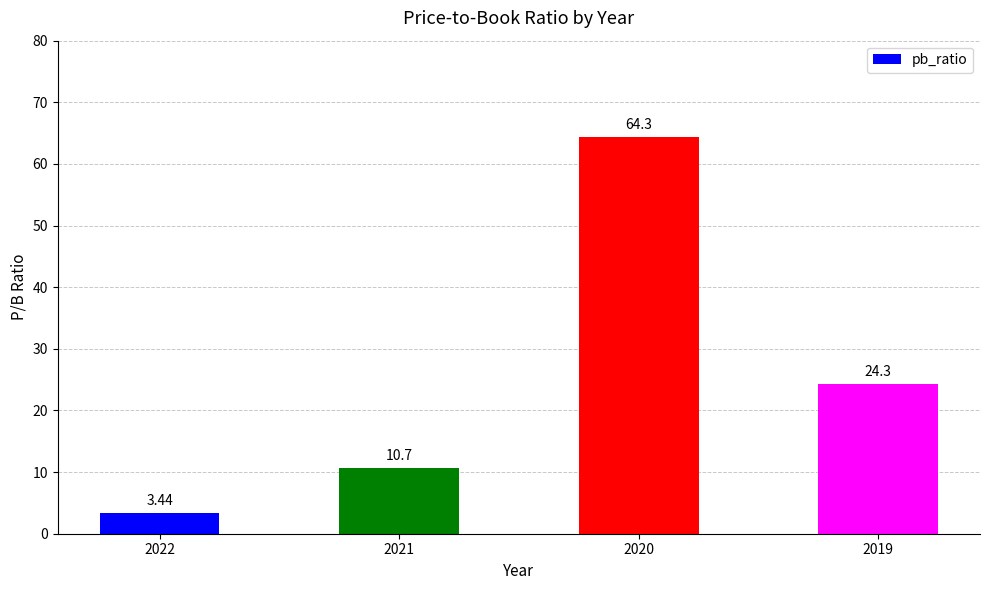

What is the sum of the values at 2022 and 2019?

27.7